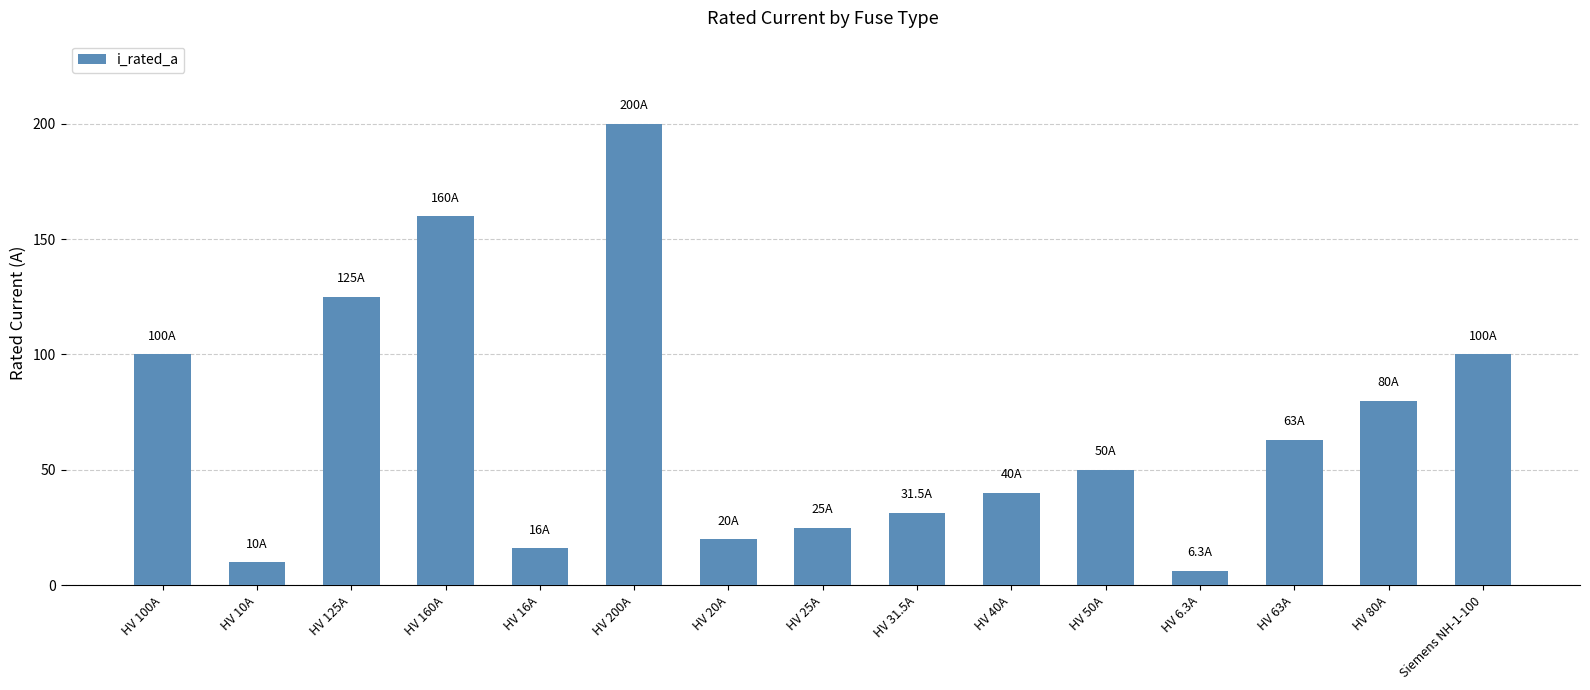

What is the sum of the values at HV 40A and HV 10A?

50.0